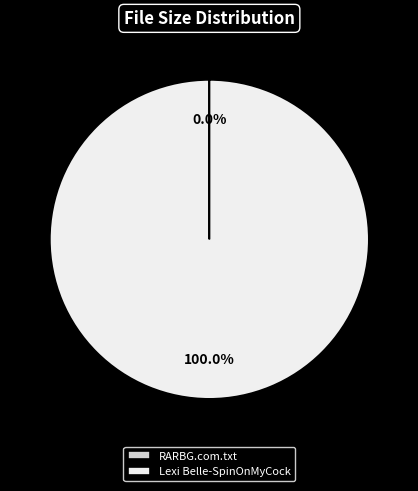

Is there any slice that represents more than half of the pie?

Yes